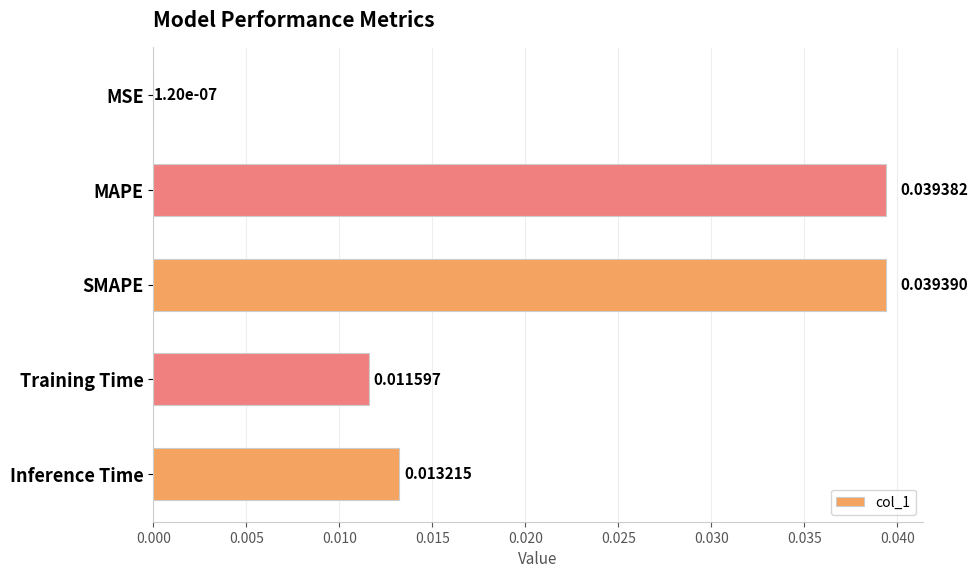

Which label corresponds to the largest value in the chart?

SMAPE